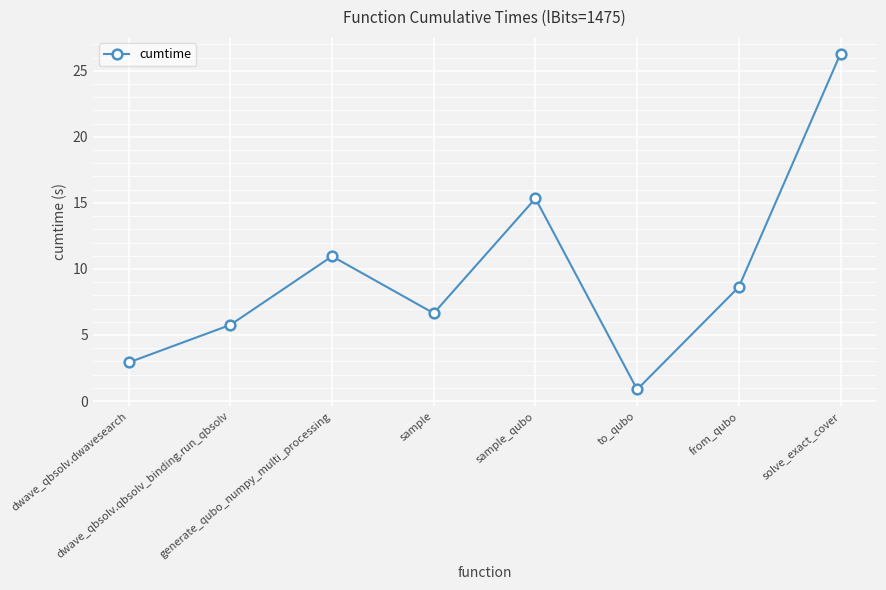

Reading right to left, what are all the values shown in this chart?

solve_exact_cover=26.3	from_qubo=8.6	to_qubo=0.9	sample_qubo=15.3	sample=6.6	generate_qubo_numpy_multi_processing=11.0	dwave_qbsolv.qbsolv_binding.run_qbsolv=5.8	dwave_qbsolv.dwavesearch=2.9